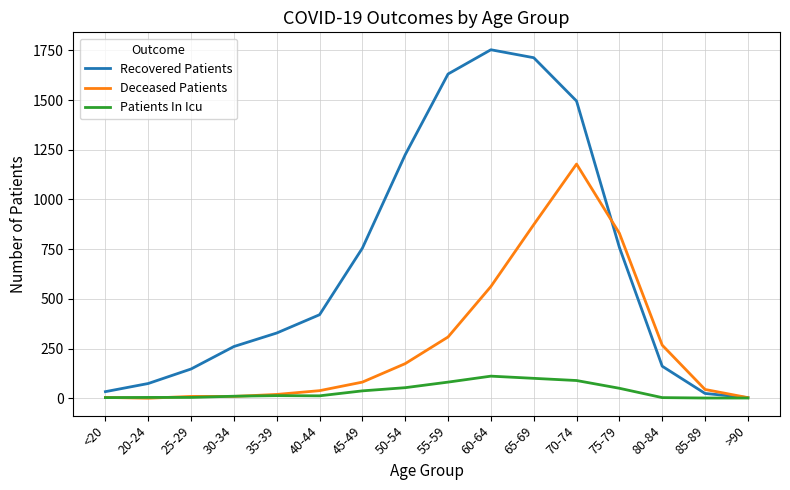

At which label is Deceased Patients closest to 589?

60-64